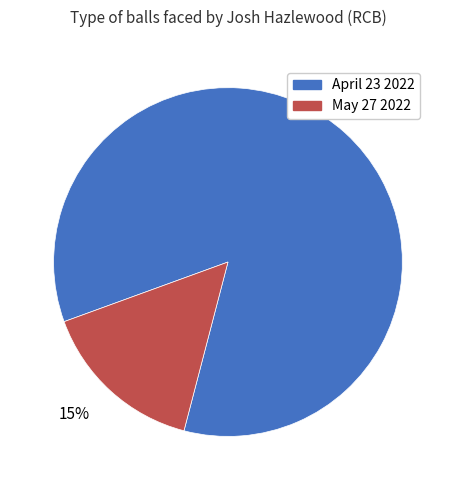

Between 15% and 85%, which is larger?

85%